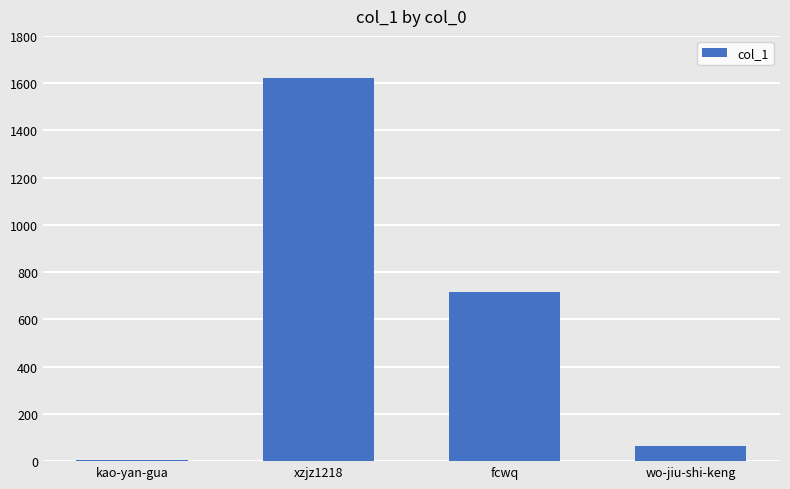

Which has a higher value, xzjz1218 or wo-jiu-shi-keng?

xzjz1218